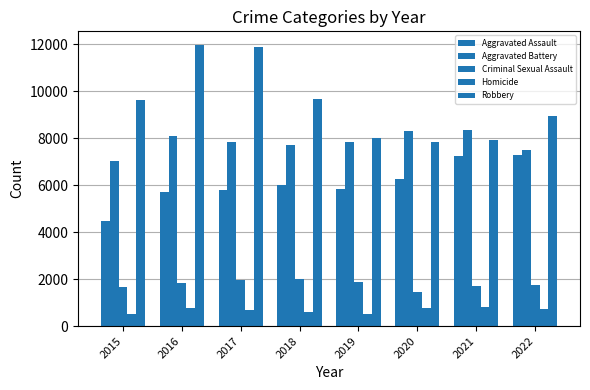

How many data points in Robbery are less than 9638?

4